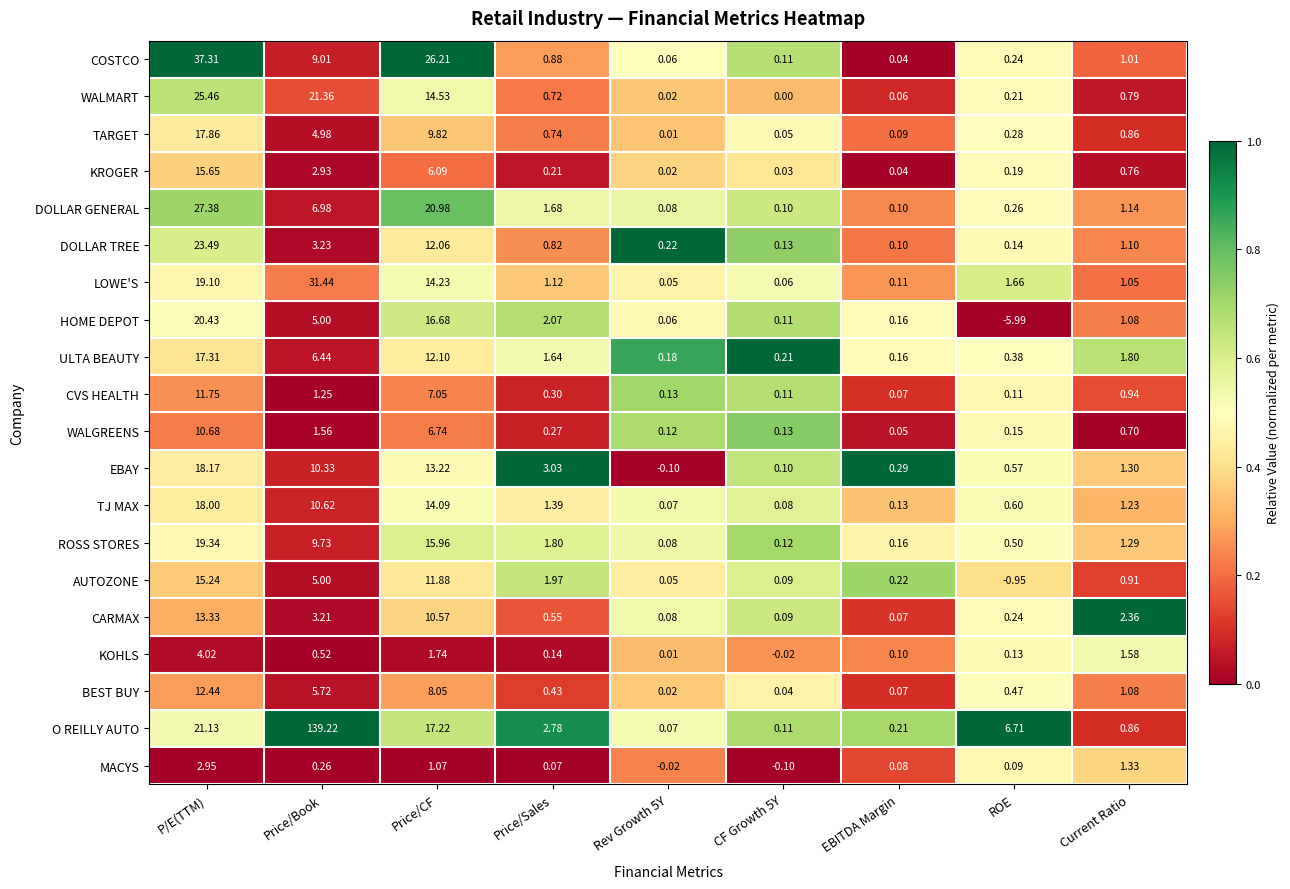

Which series changed the most between CF Growth 5Y and EBITDA Margin?

EBAY